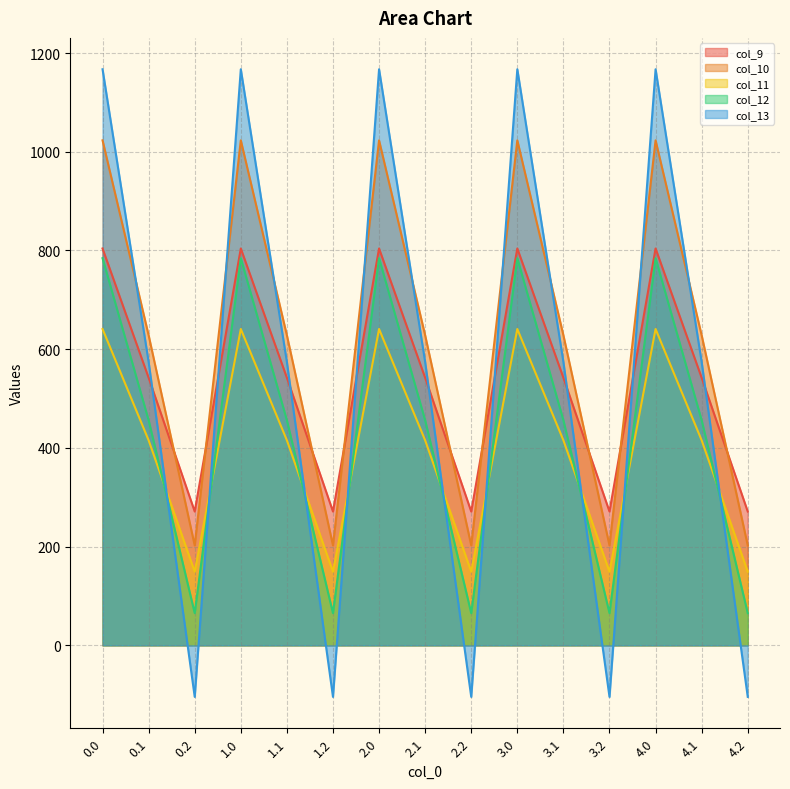

What is the sum of all col_12 values?

6528.4